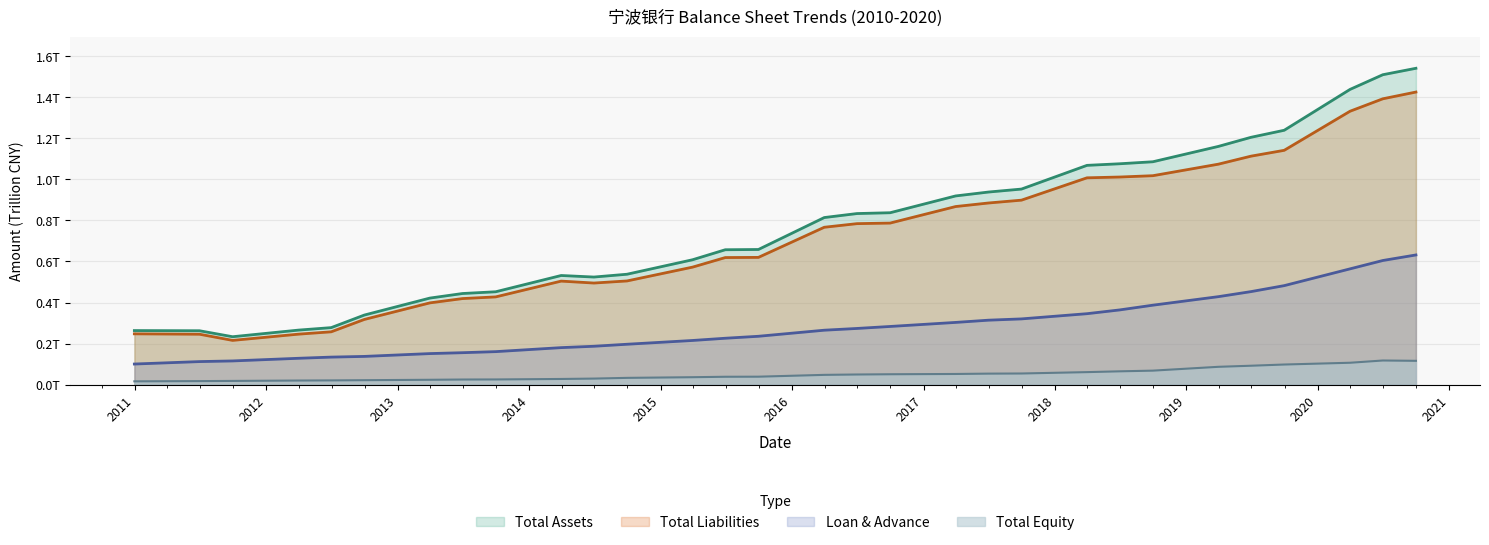

Which series has the largest total across all categories?

Total Assets